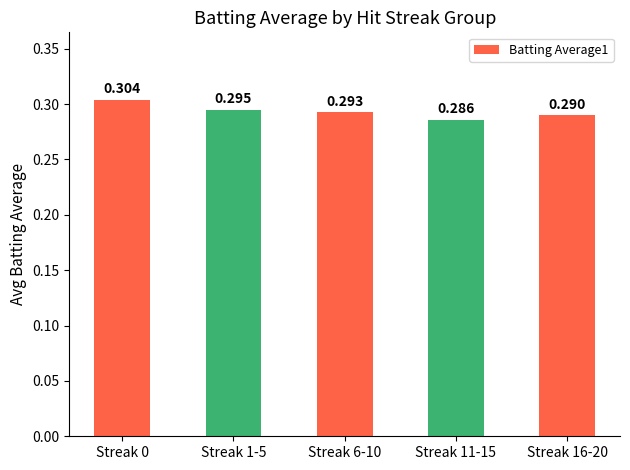

Rank the categories by value from highest to lowest.

Streak 0, Streak 1-5, Streak 6-10, Streak 16-20, Streak 11-15